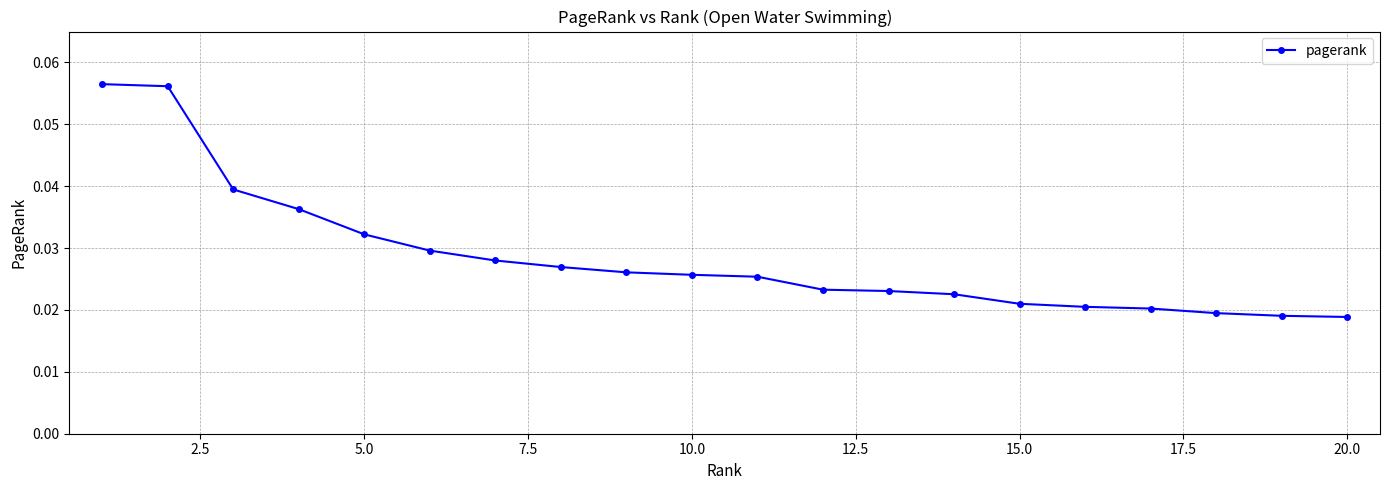

How many values are between 0 and 1?

20